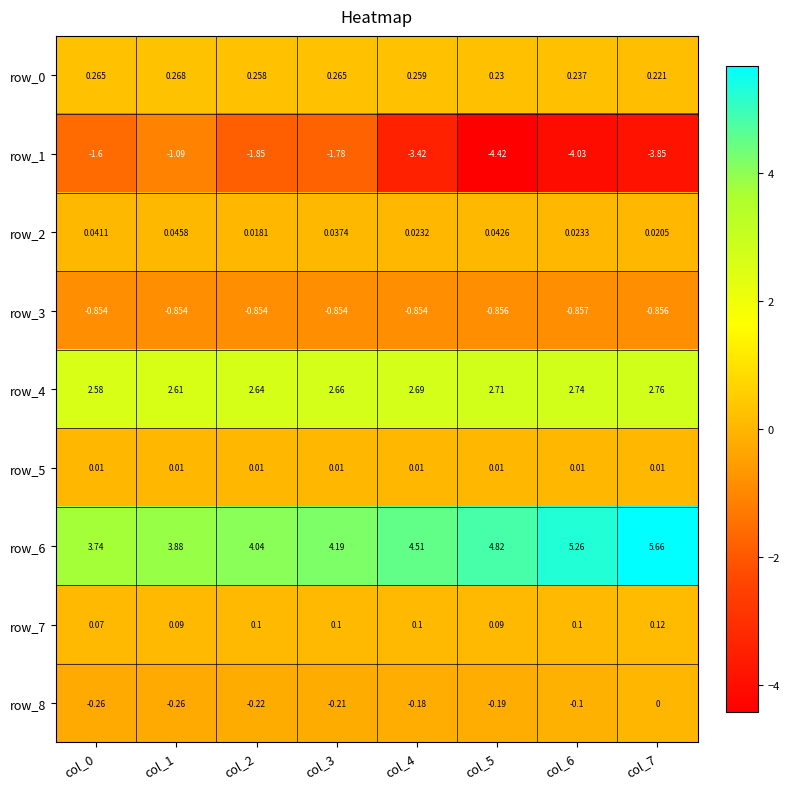

At which label does row_6 reach its peak?

col_7